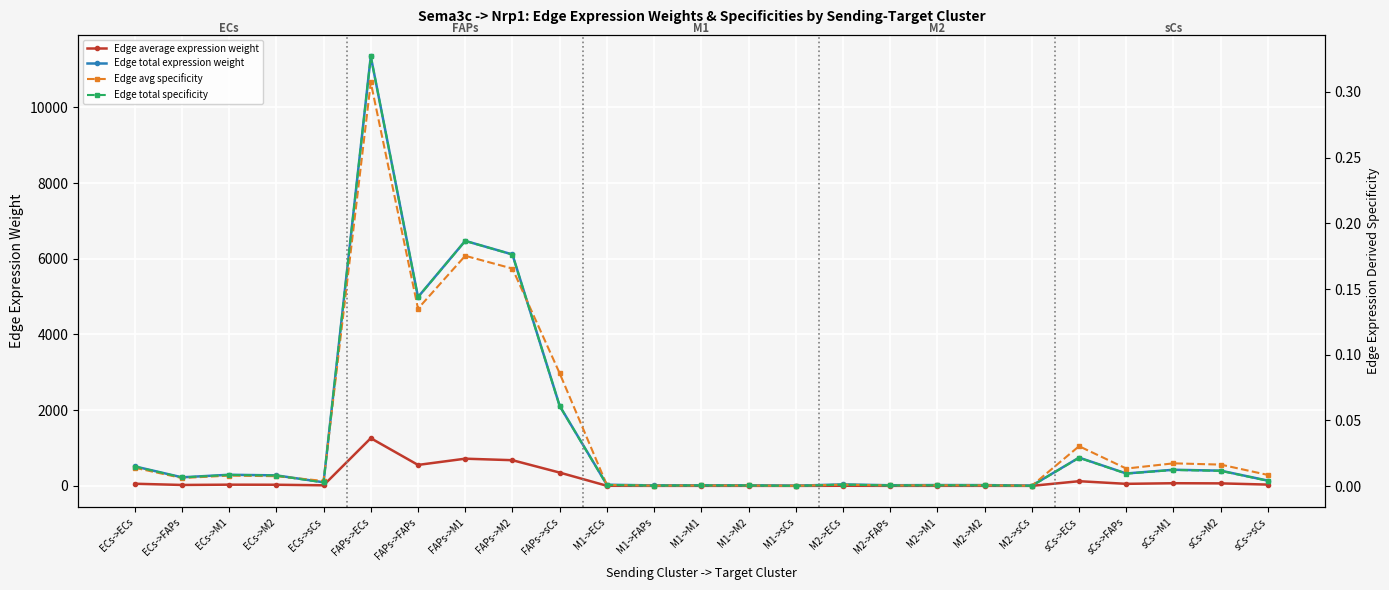

At which category does the chart reach its peak across all series?

FAPs->ECs